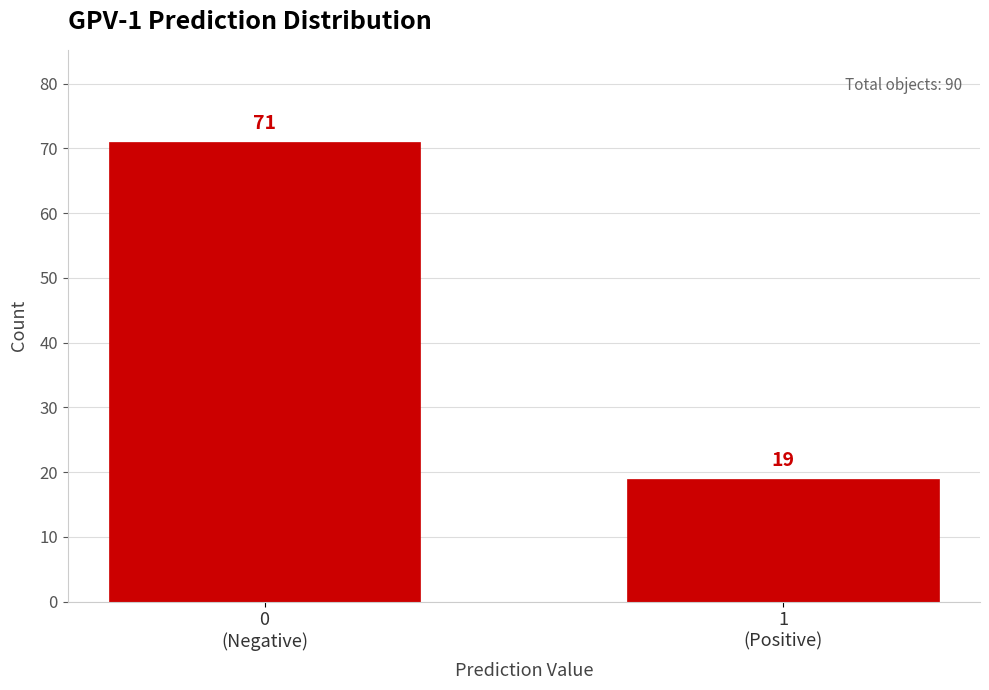

Reading right to left, what are all the values shown in this chart?

19	71